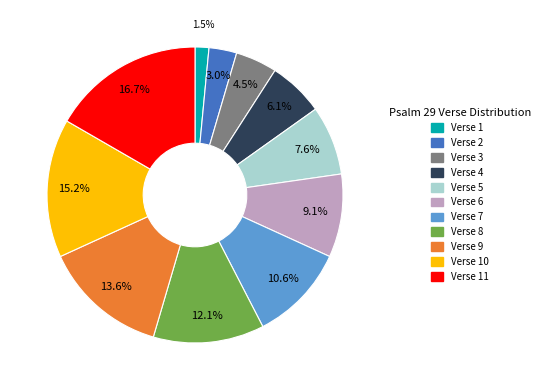

Is there a majority slice in this chart?

No